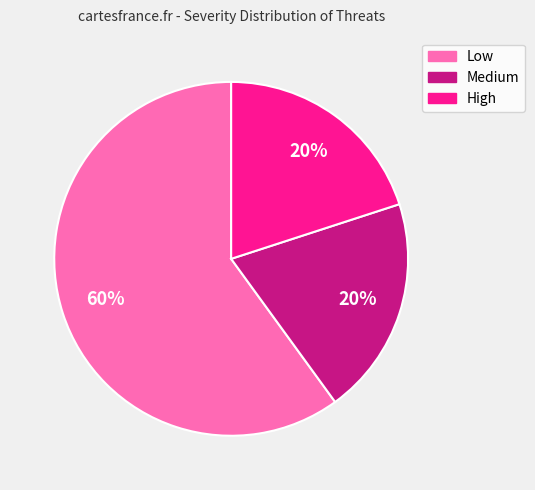

True or false: Medium accounts for 20% of the total.

True